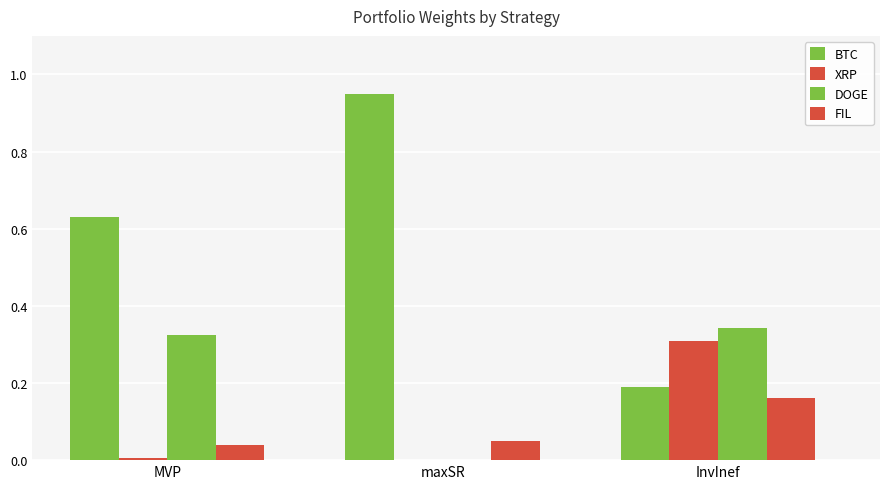

What is the difference between the BTC values at MVP and maxSR?

0.3